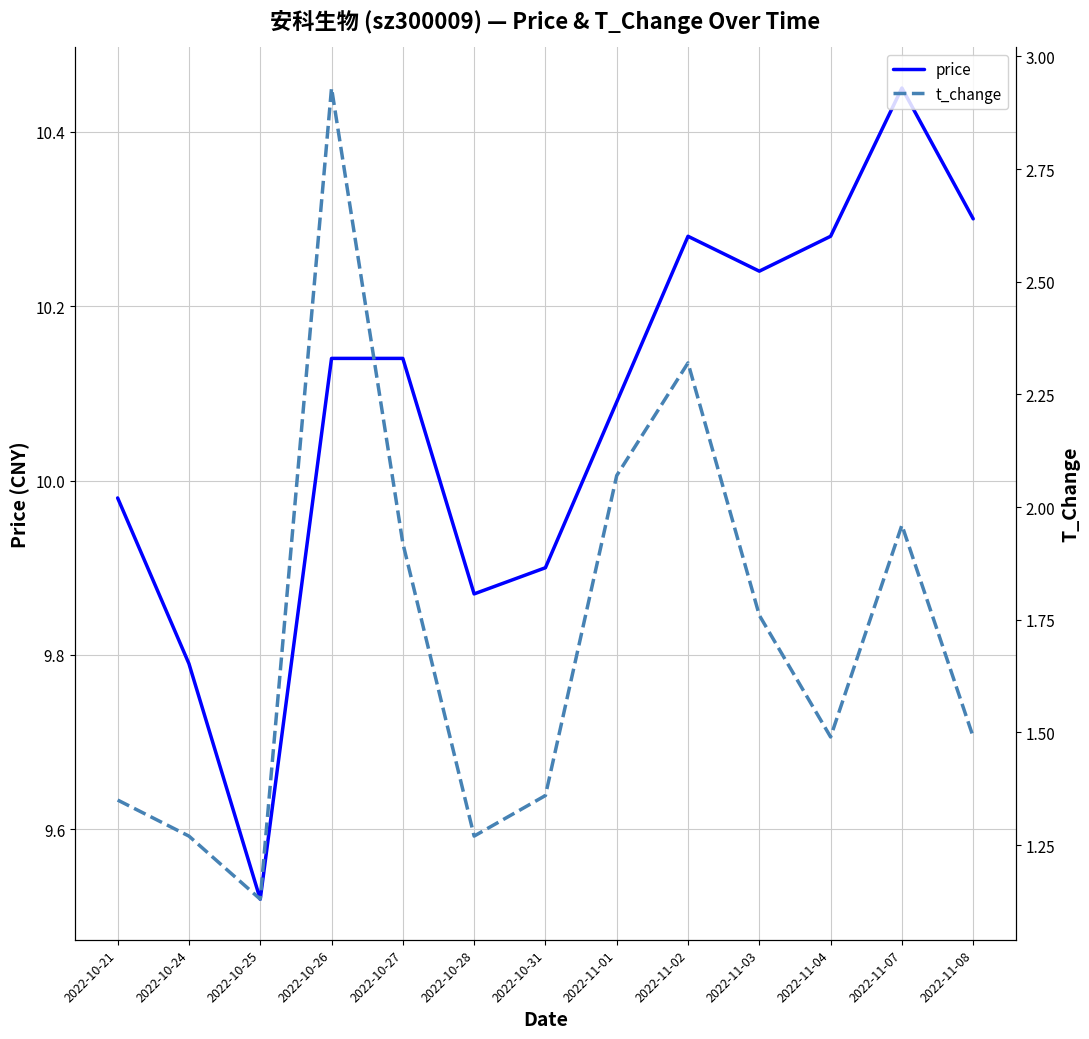

What is the sum of the price values at 2022-10-26 and 2022-11-03?

20.4